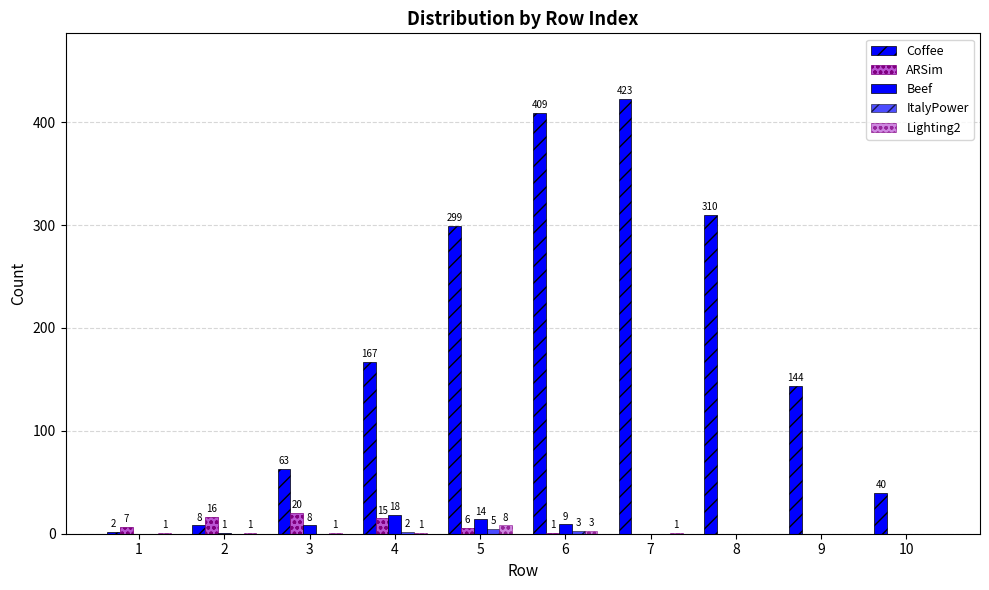

List the series in order of their peak value, highest first.

Coffee, ARSim, Beef, Lighting2, ItalyPower